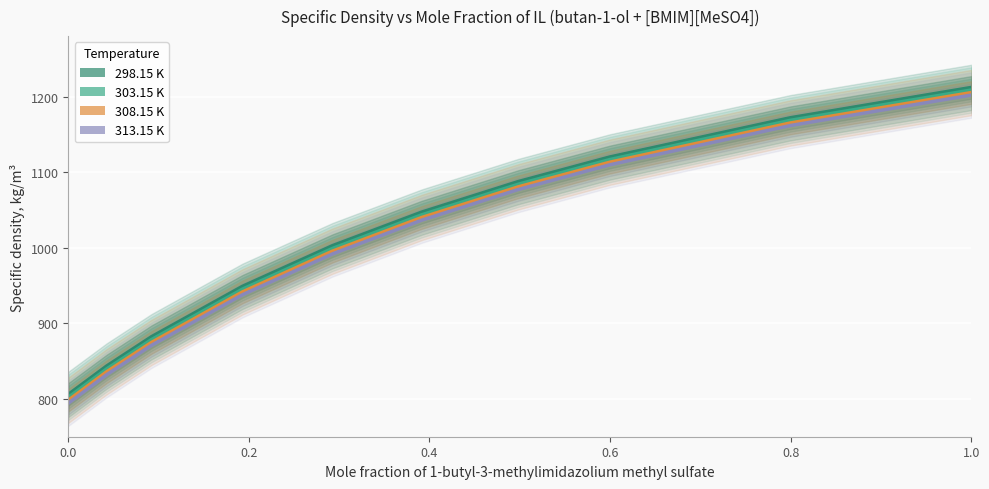

True or false: 298.15 K has more than 0 points higher than both neighbors.

False